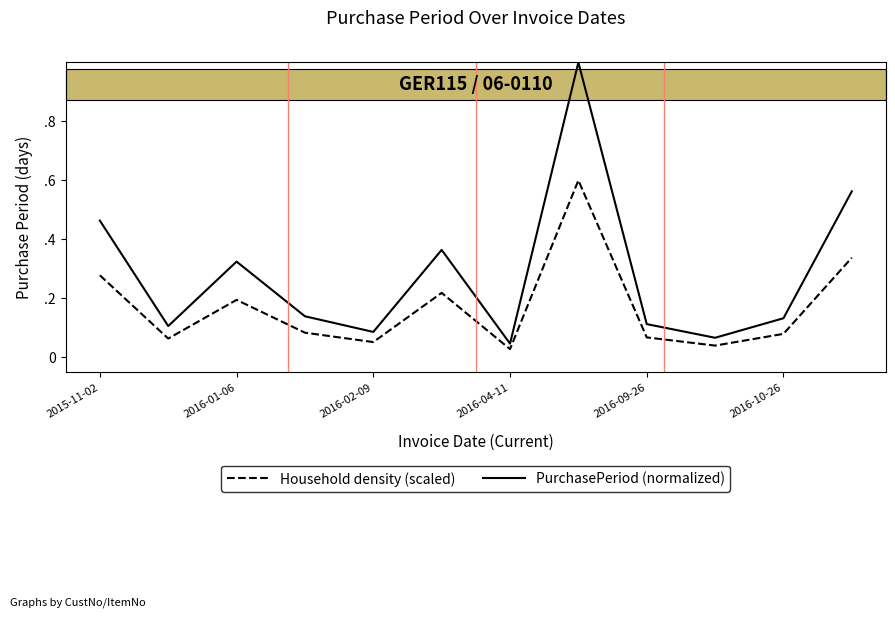

Is this an area chart (filled region under the line)?

No